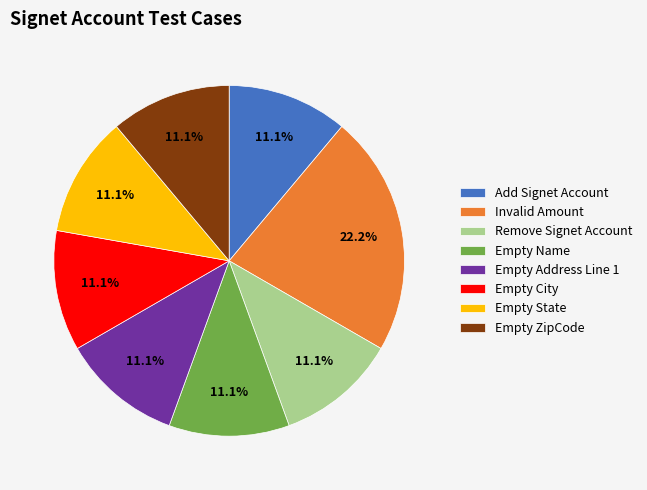

The Remove Signet Account slice represents 1% of the pie. True or false?

False